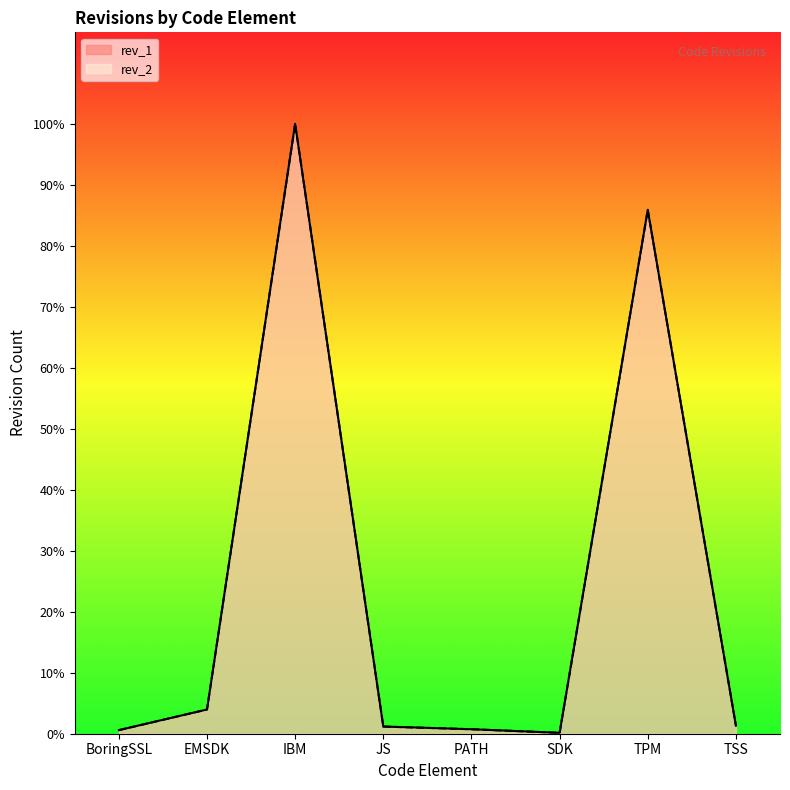

How many distinct data groups are displayed?

2